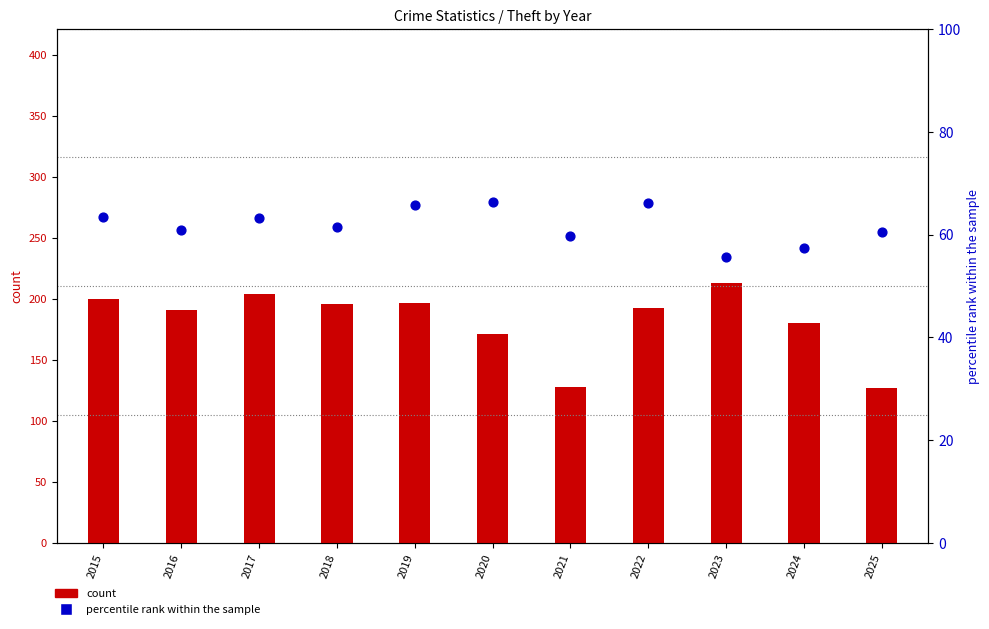

What are all the series names shown in the legend?

count, percentile rank within the sample